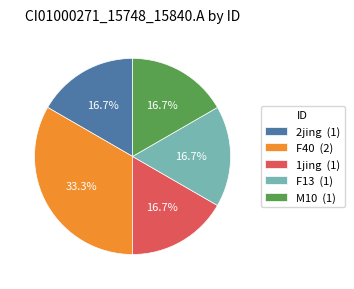

To the nearest percent, what is the average slice percentage?

20%